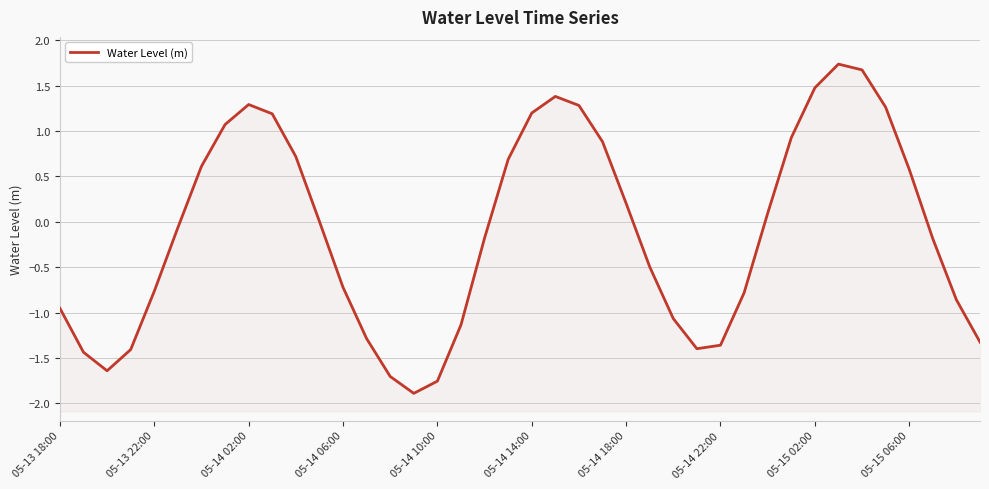

Which category has the highest value across all series?

33